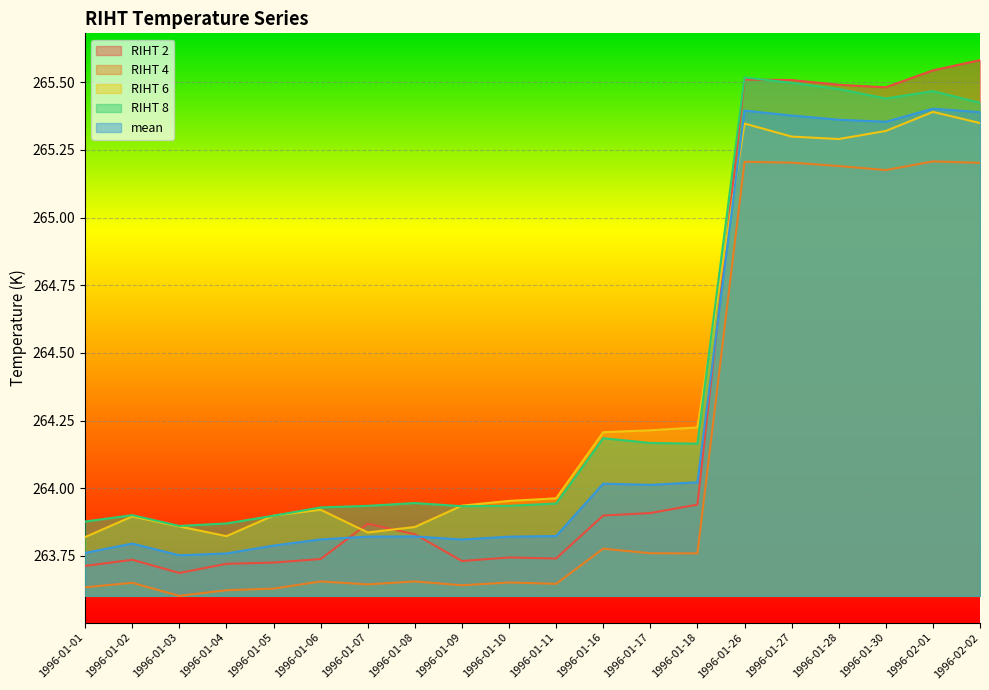

At how many categories does at least one series exceed 265?

6